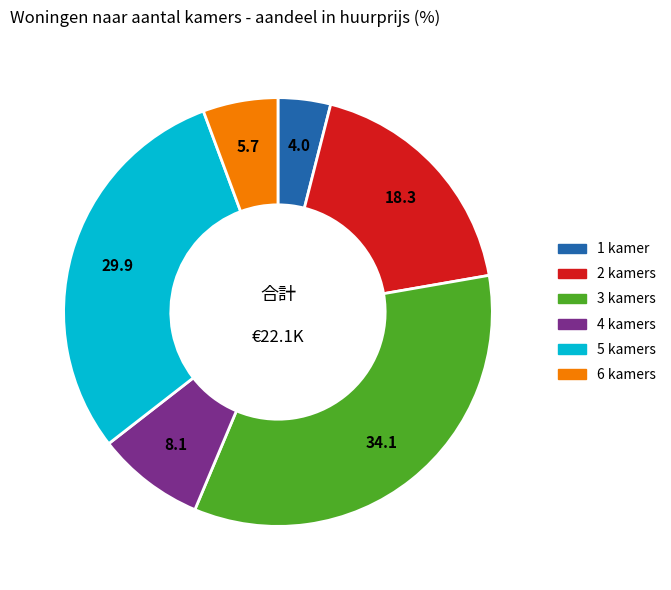

Is the sum of 1 and 2 greater than half?

No